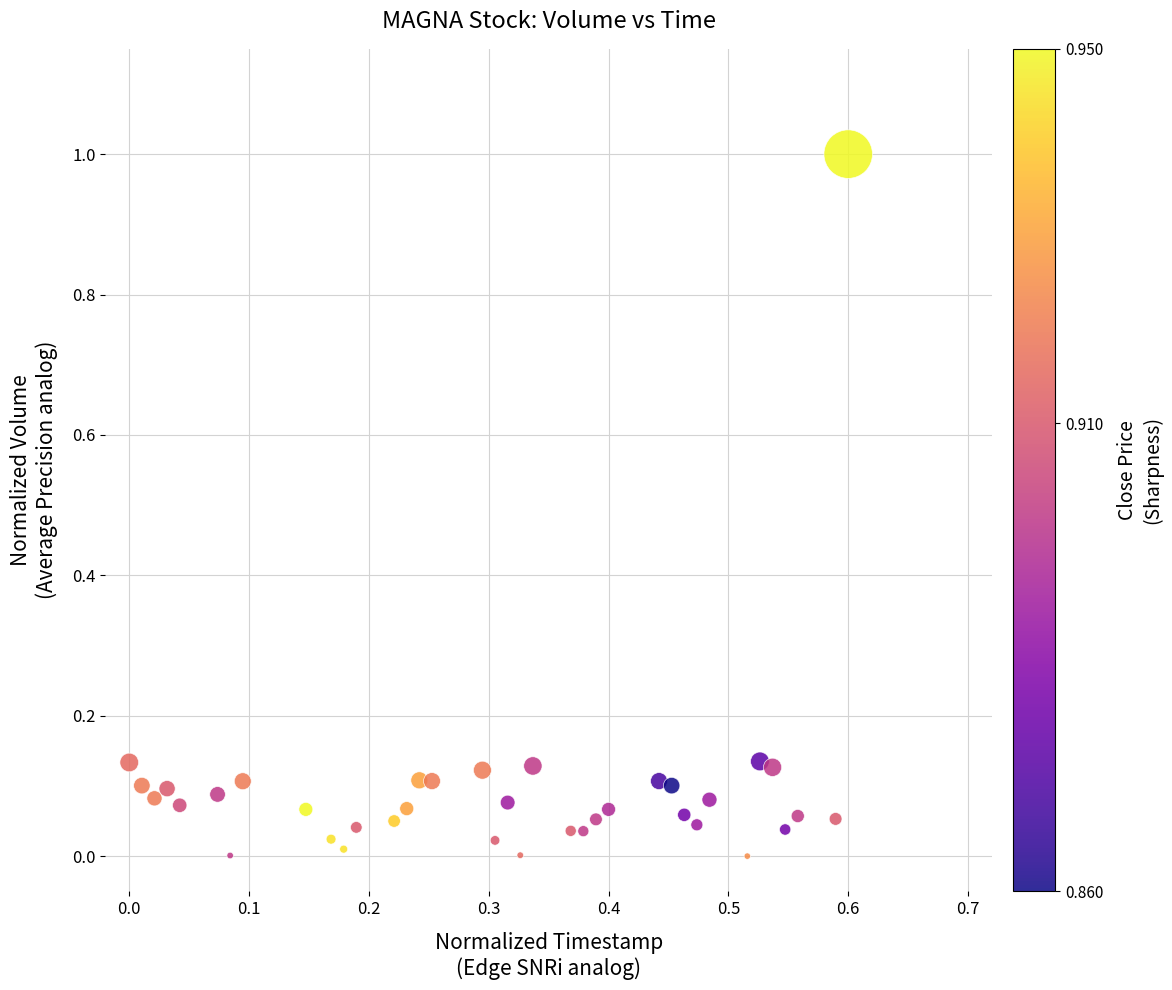

What is the range of X values (max minus min)?

0.6